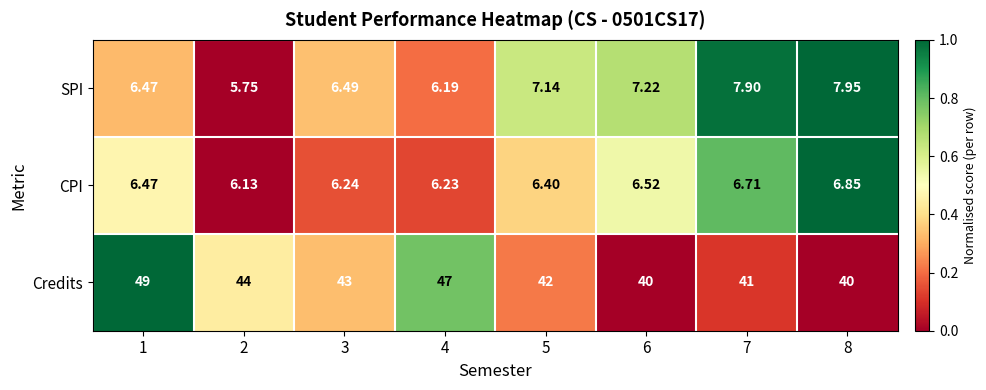

How many series are shown in this chart?

3